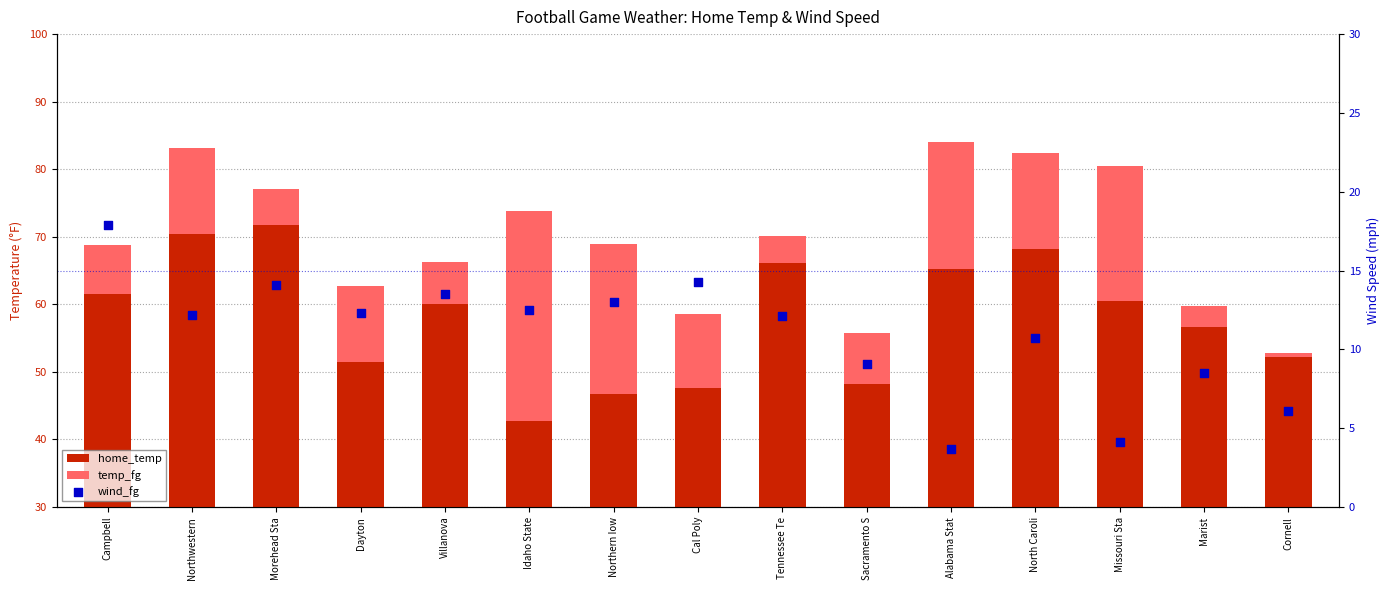

Which series has the largest total across all categories?

home_temp